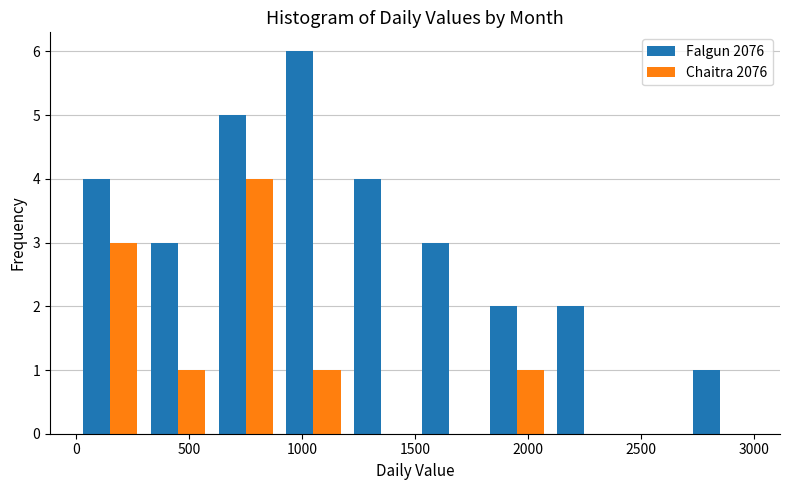

In the Chaitra 2076 series, which range on the x-axis has the tallest bar?

600 to 900